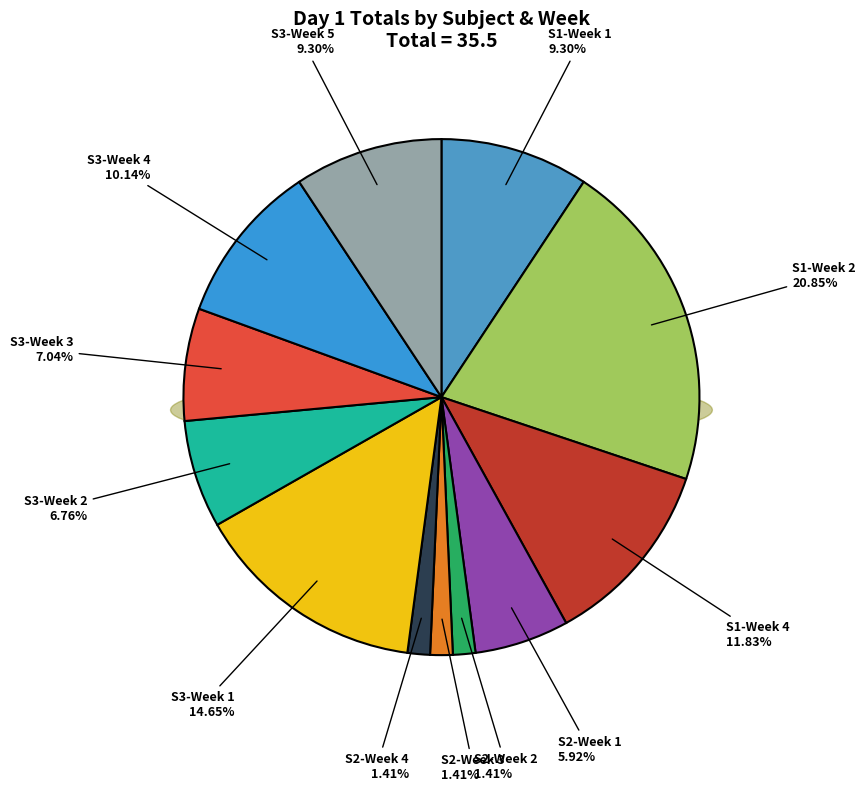

Does Week 2 account for over 50% of the chart?

No